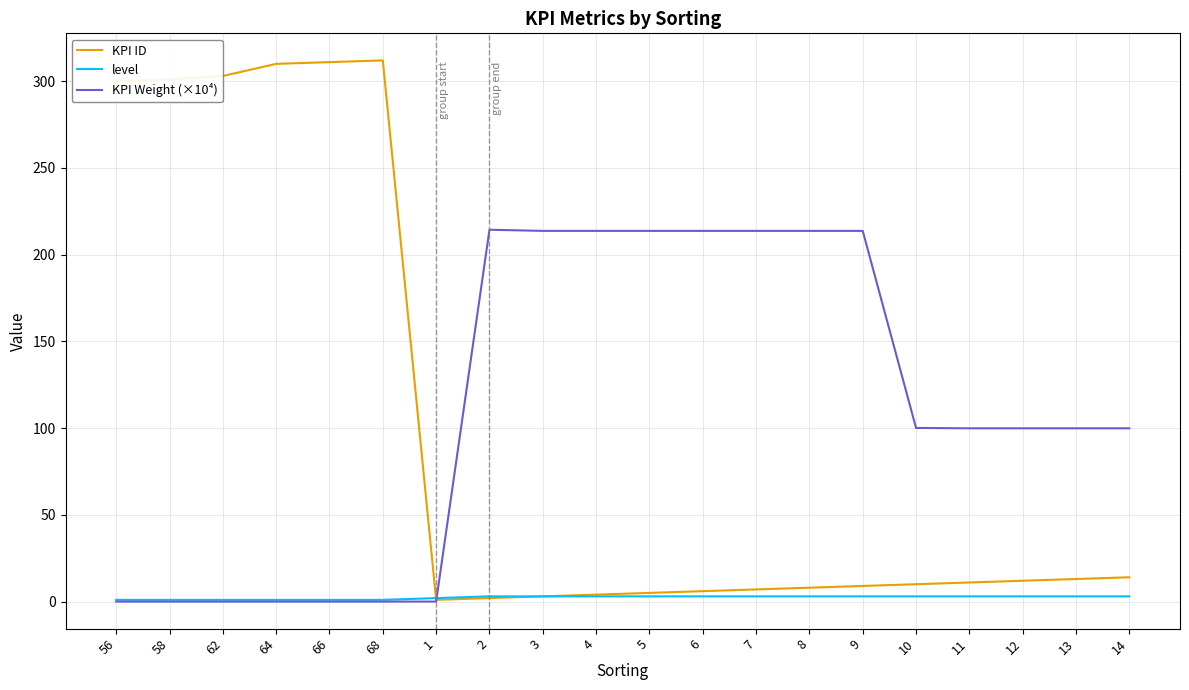

Count the number of categories in the chart.

20